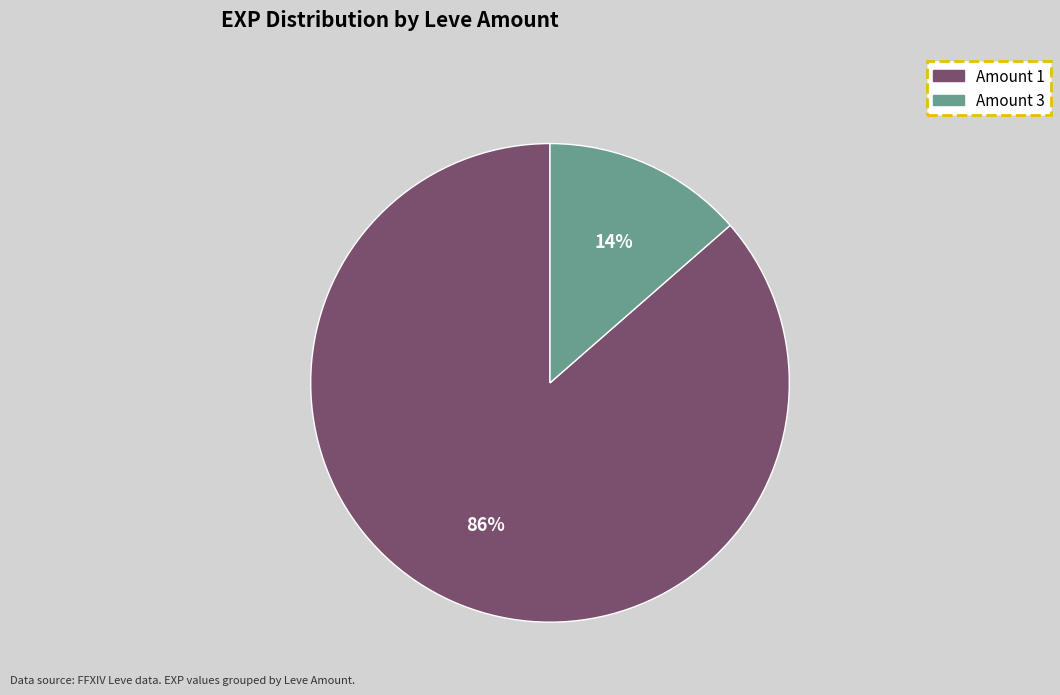

To the nearest percent, what is the average slice percentage?

50%